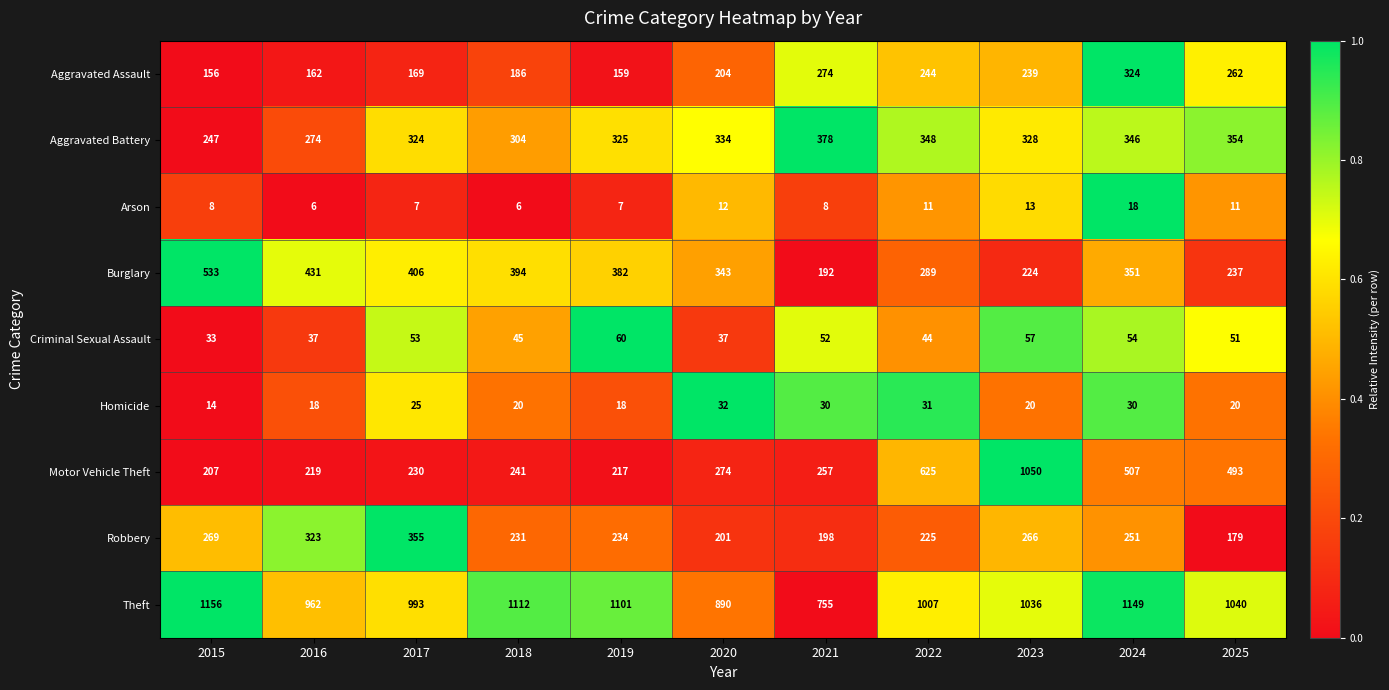

Rank the categories by Theft value from highest to lowest.

2015, 2024, 2018, 2019, 2025, 2023, 2022, 2017, 2016, 2020, 2021